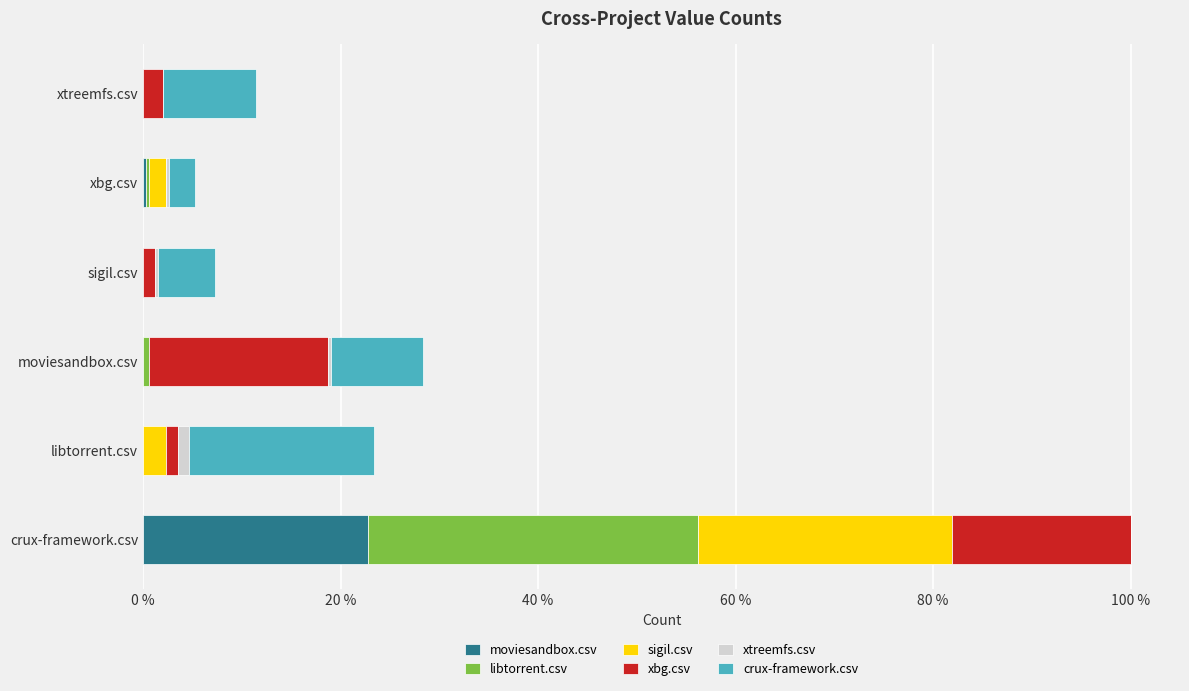

Reading left to right, extract all data points from this chart.

moviesandbox.csv: 78	0	0	0	1	0
libtorrent.csv: 114	0	2	0	1	0
sigil.csv: 88	8	0	0	6	0
xbg.csv: 62	4	62	4	0	7
xtreemfs.csv: 0	4	1	1	1	0
crux-framework.csv: 0	64	32	20	9	32